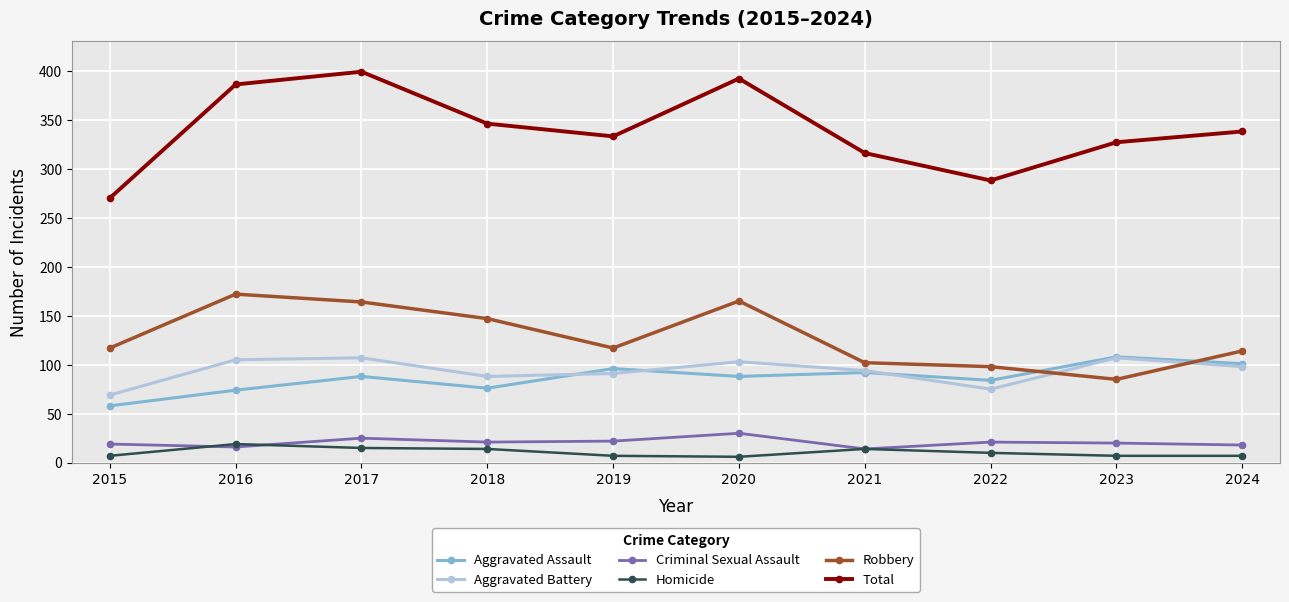

What is the sum of all Robbery values?

1281